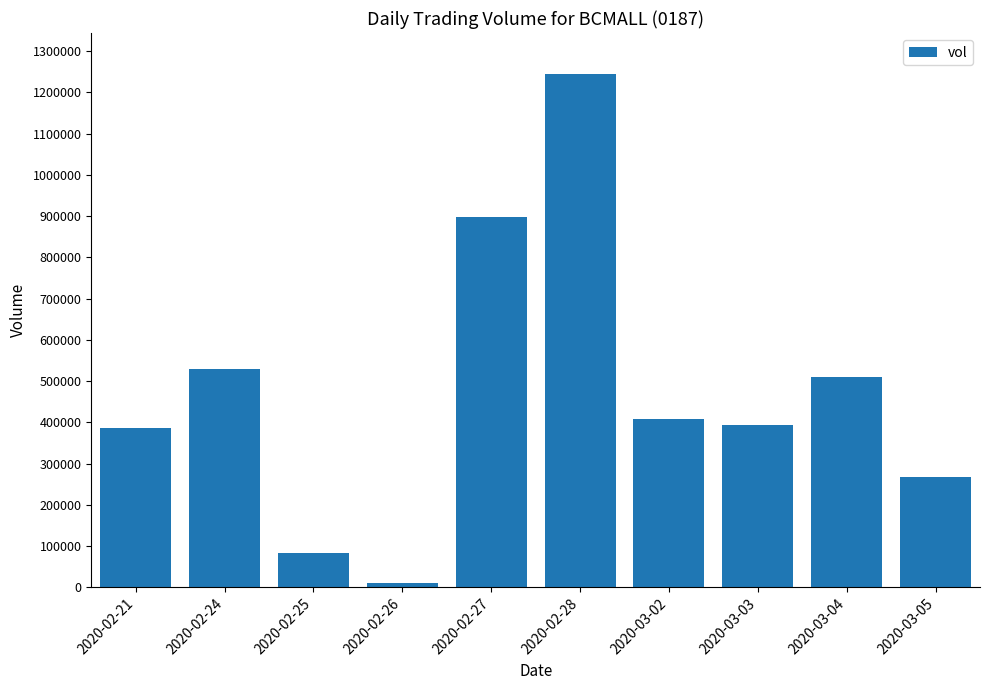

What is the approximate value at 2020-03-03?

394000